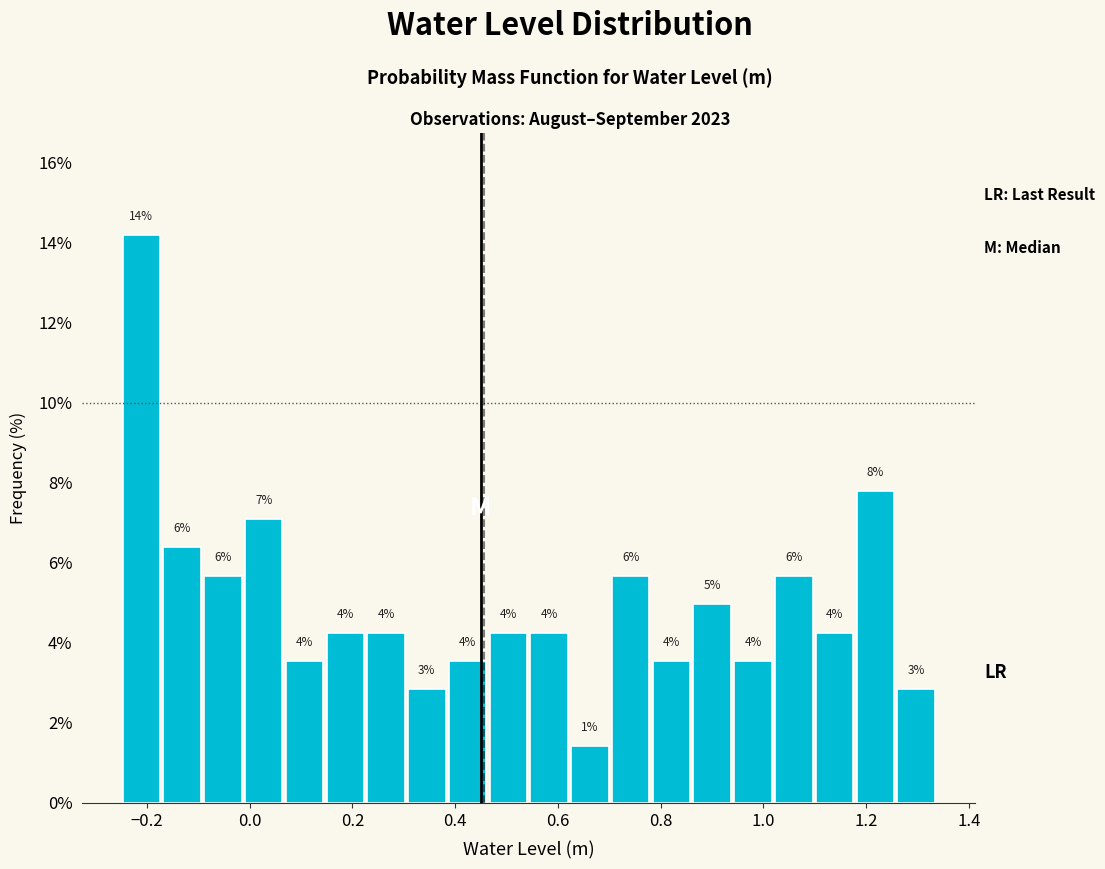

Around what value on the x-axis is the tallest bar? Give the approximate position of its centre, as read against the axis.

-0.22